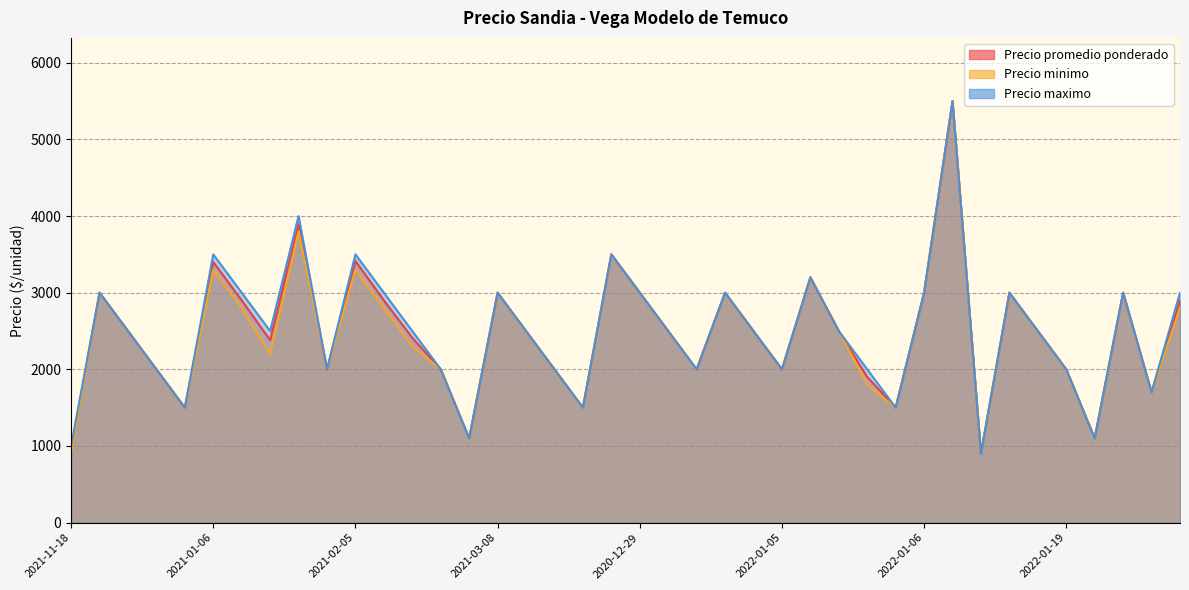

At which label is Precio maximo closest to 3200?

2021-09-14